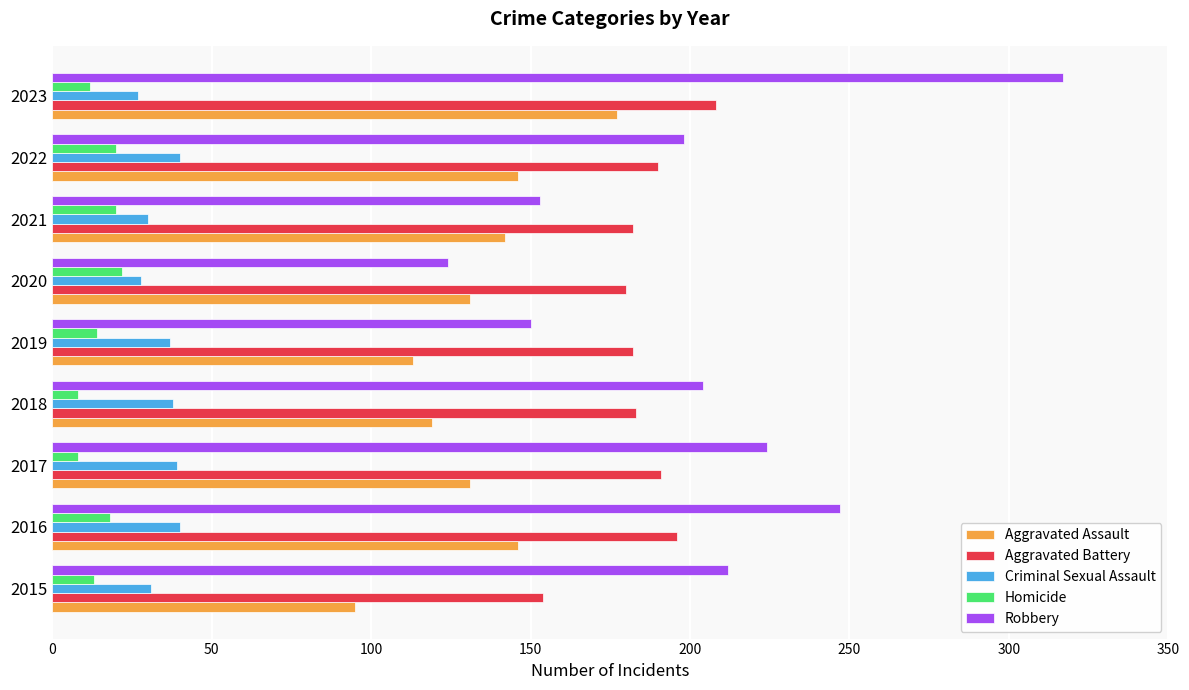

What is the greatest value displayed?

317